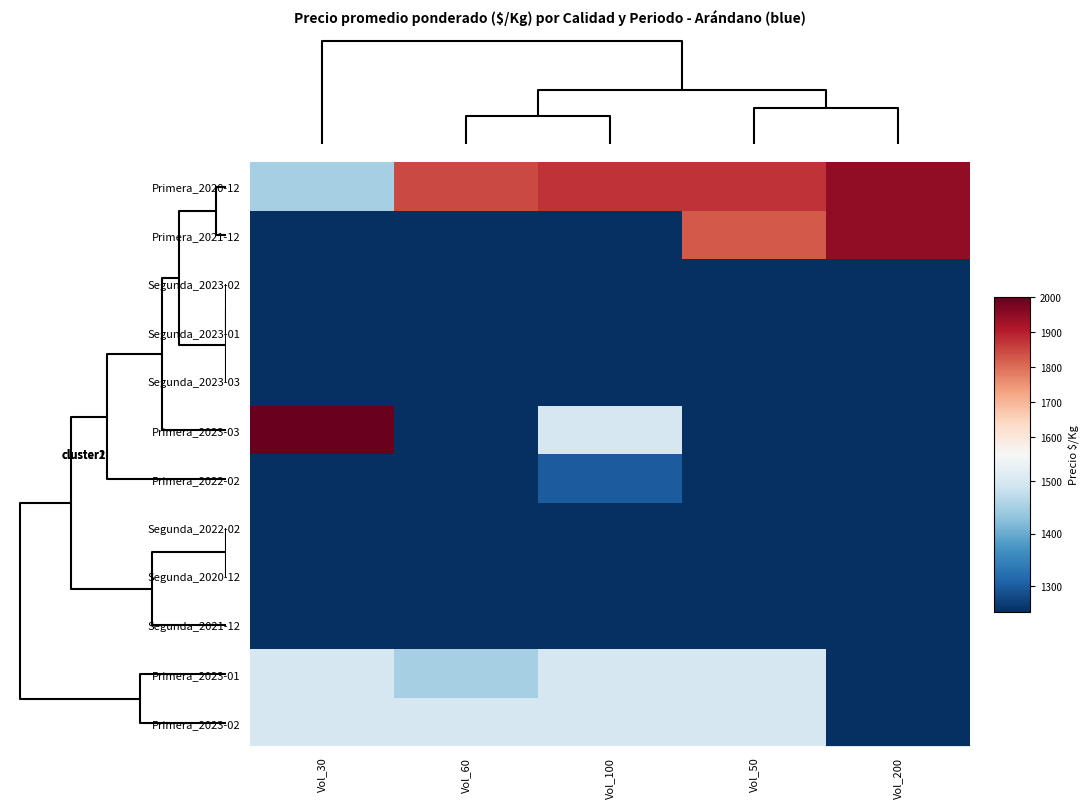

At how many categories does at least one series exceed 730?

5